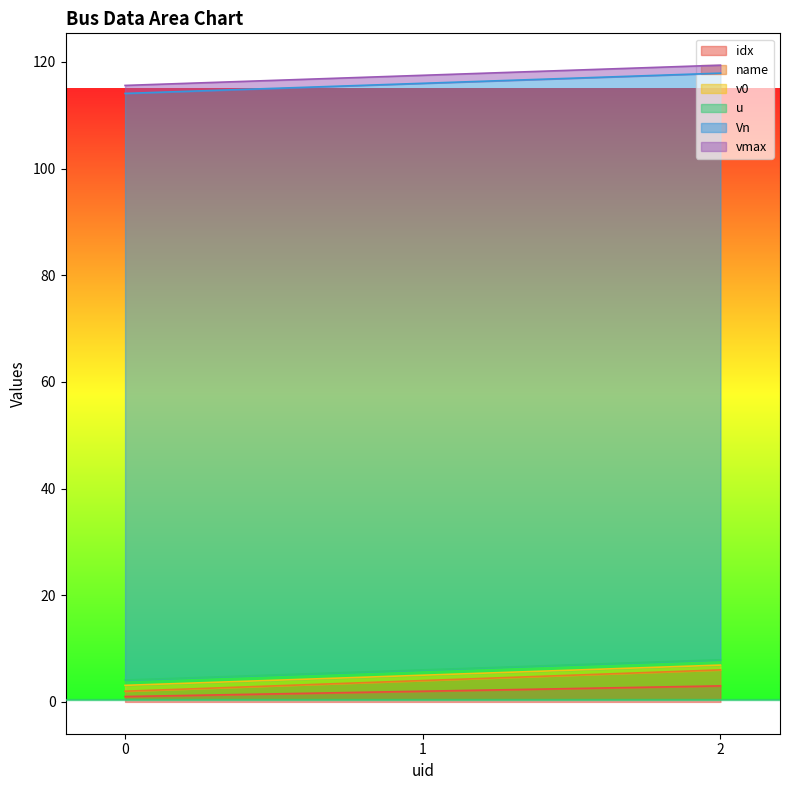

Is the value of v0 at 0 greater than the value of idx at 2?

Yes